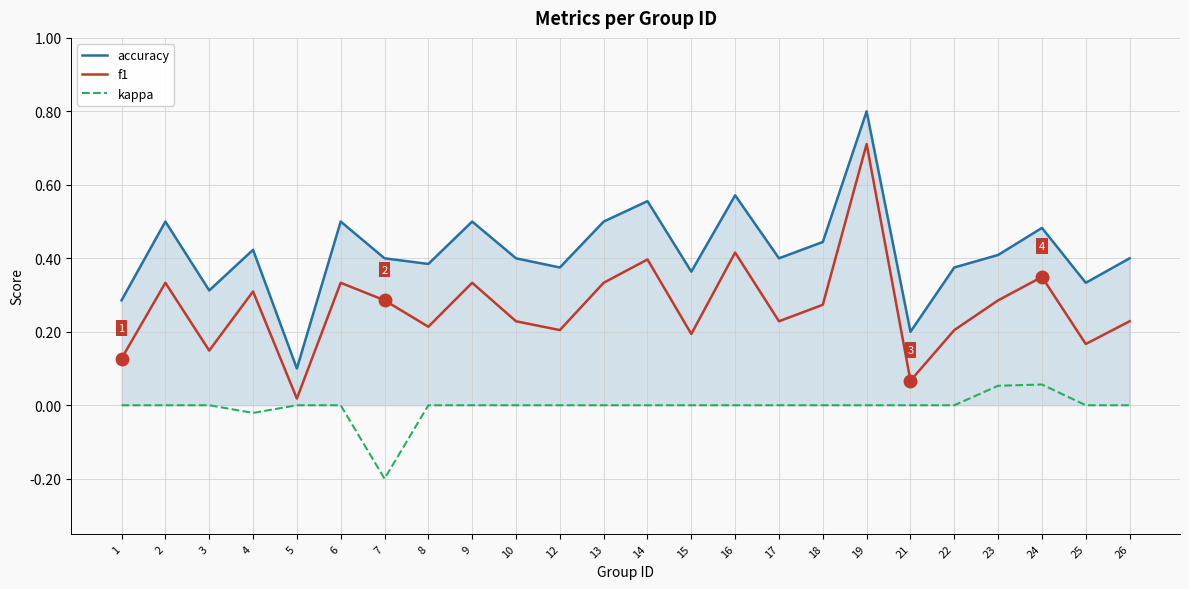

Which category has the highest value across all series?

19